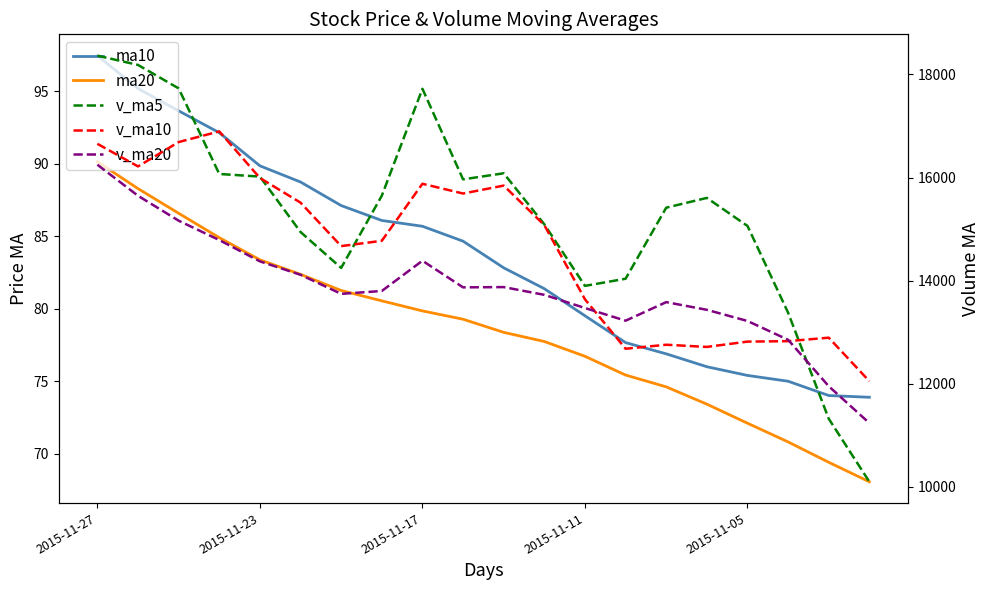

At how many categories does at least one series exceed 1574?

20